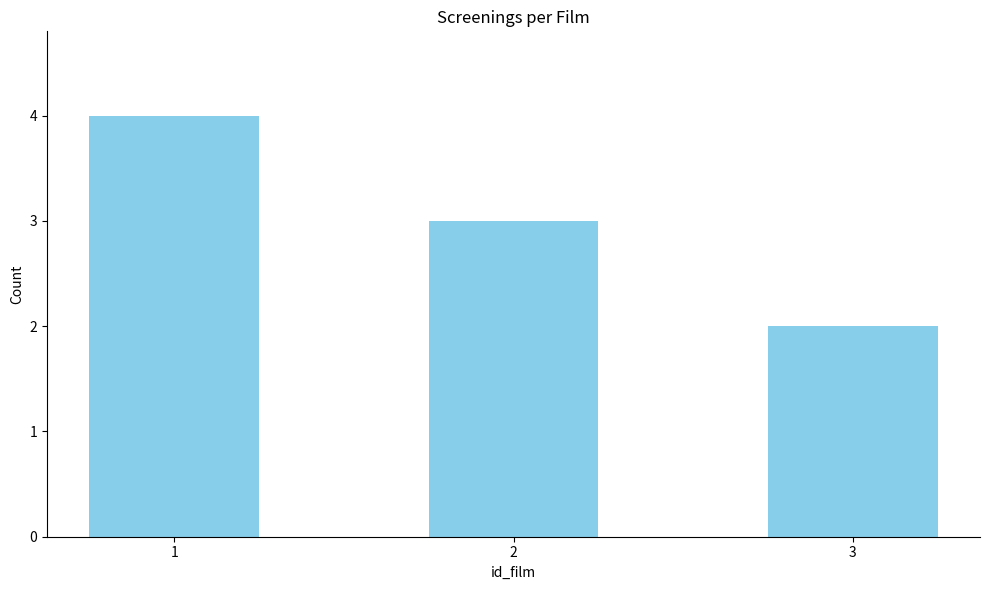

What is the value of the 2nd bar from the left?

3